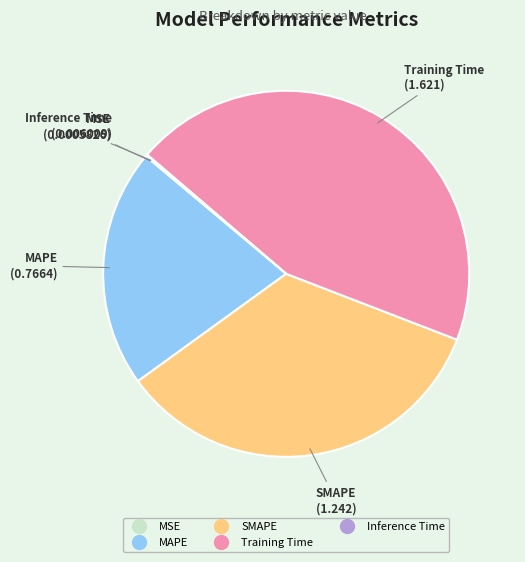

Is SMAPE the majority of the pie?

No